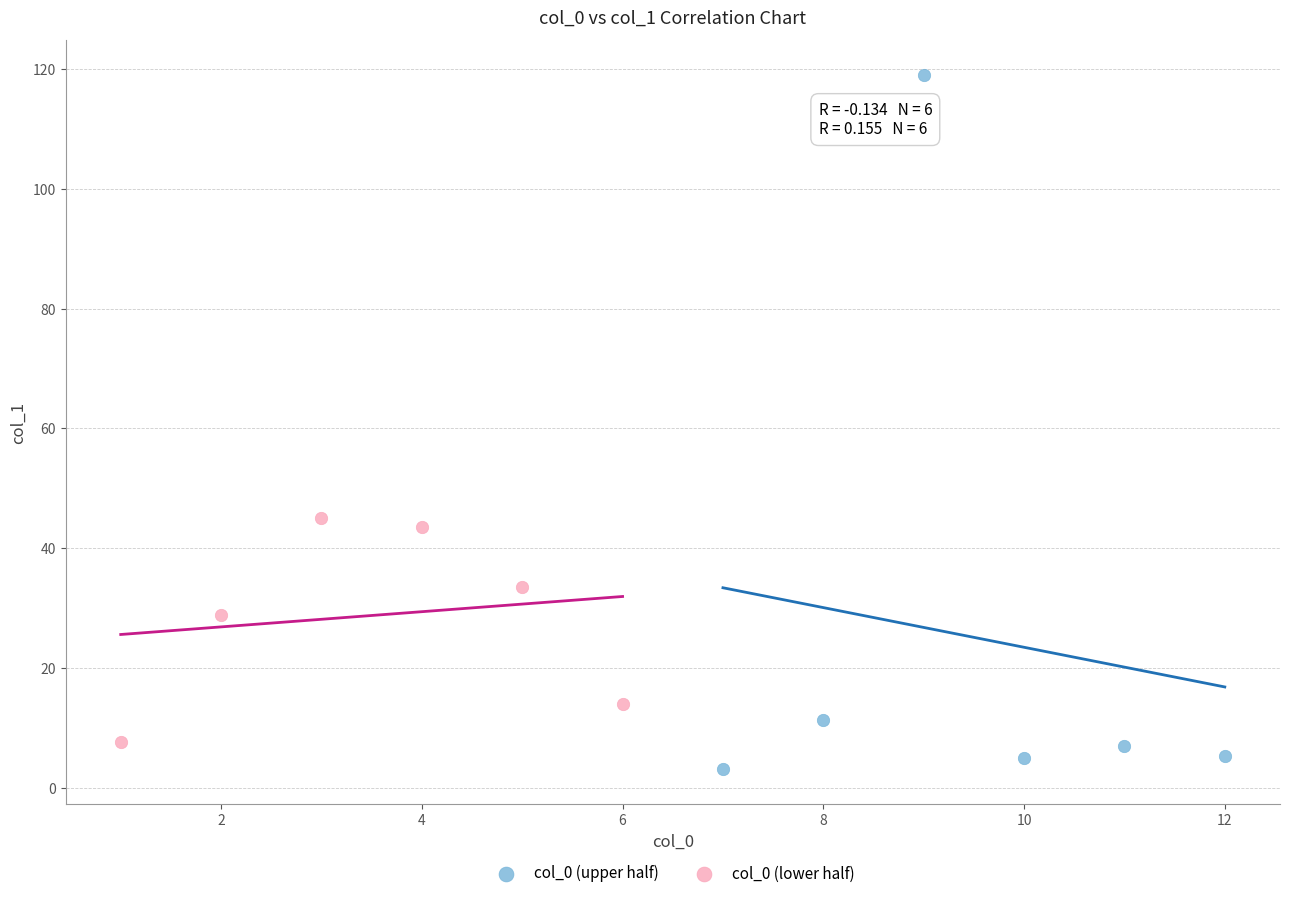

Which series has the largest Y range (max minus min)?

col_0 (upper half)